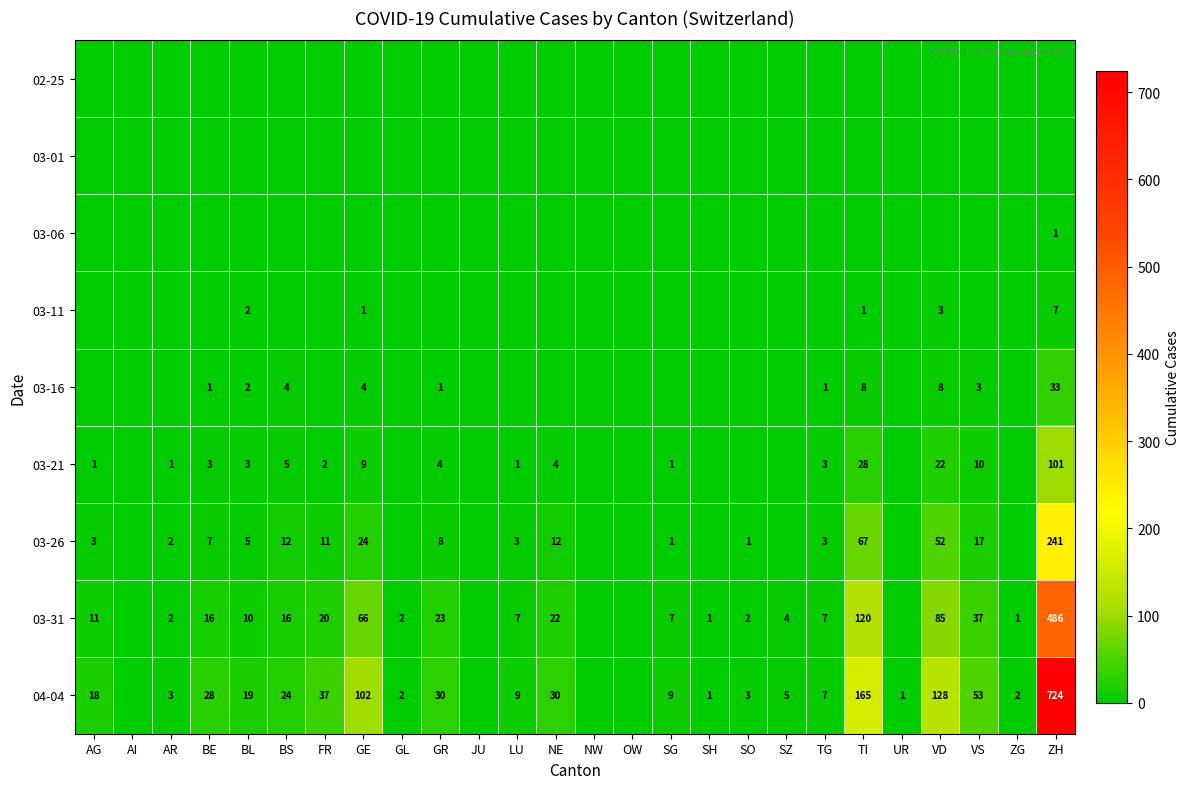

True or false: 04-04 has a value of 78 at VS.

False